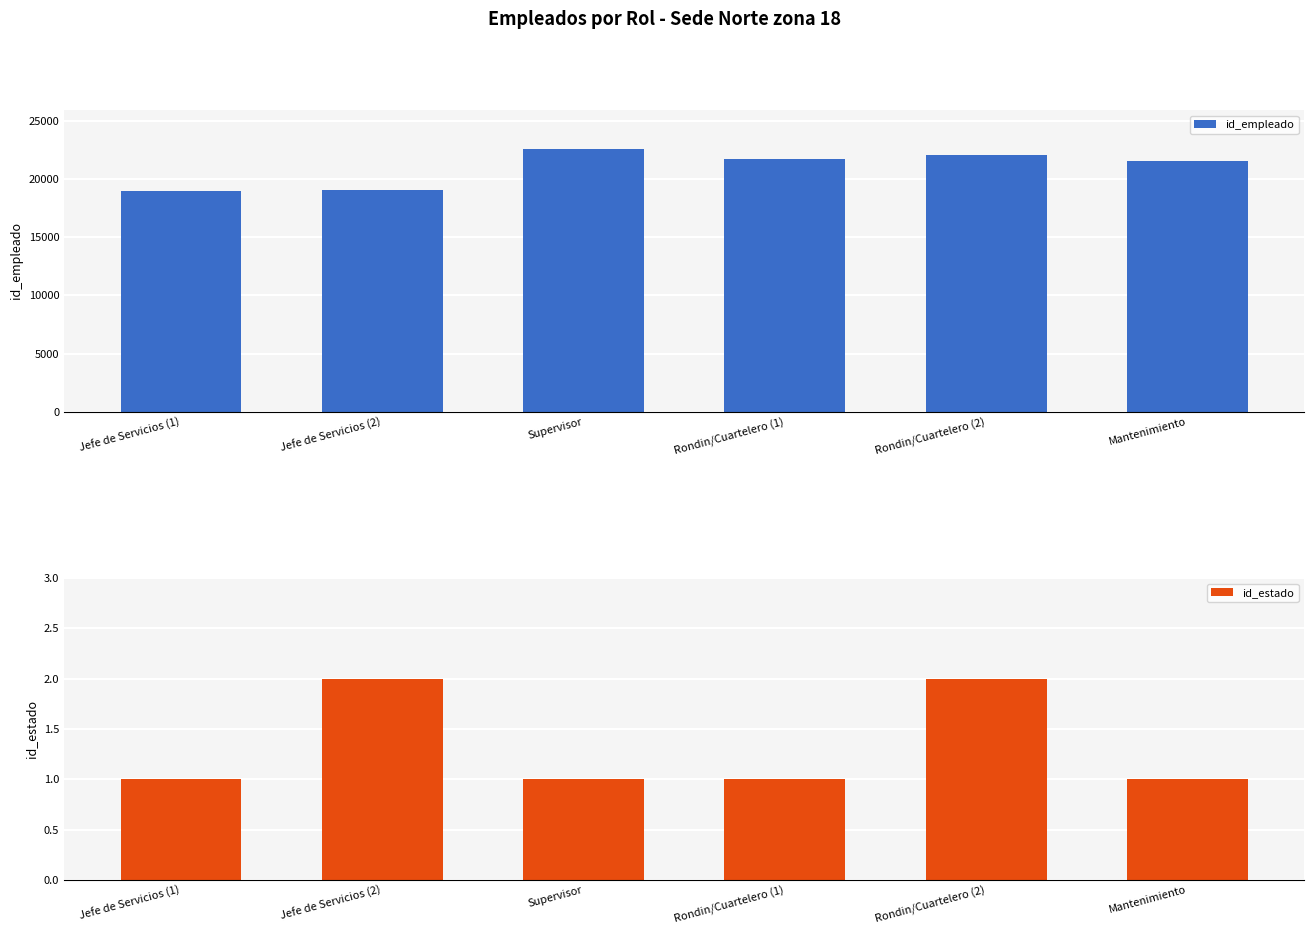

Rank the categories by id_estado value from lowest to highest.

Jefe de Servicios (1), Supervisor, Rondin/Cuartelero (1), Mantenimiento, Jefe de Servicios (2), Rondin/Cuartelero (2)